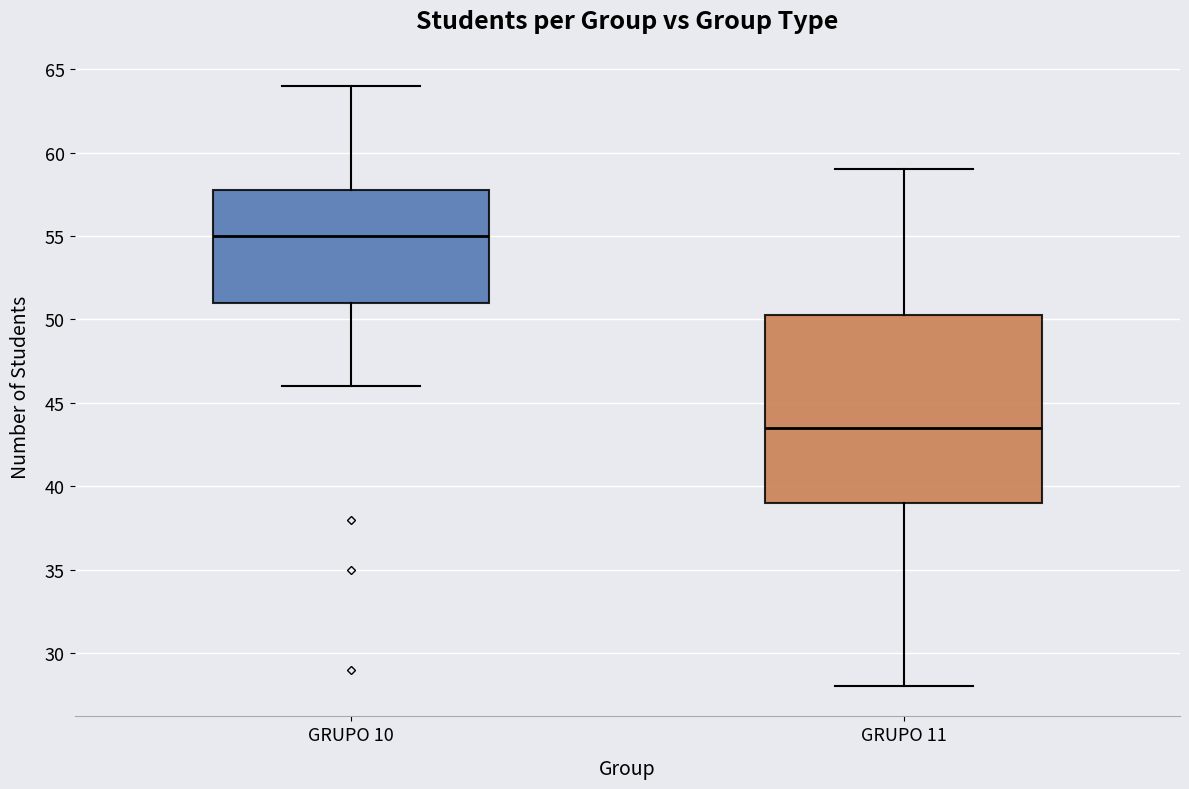

Which box has the highest median line?

GRUPO 10